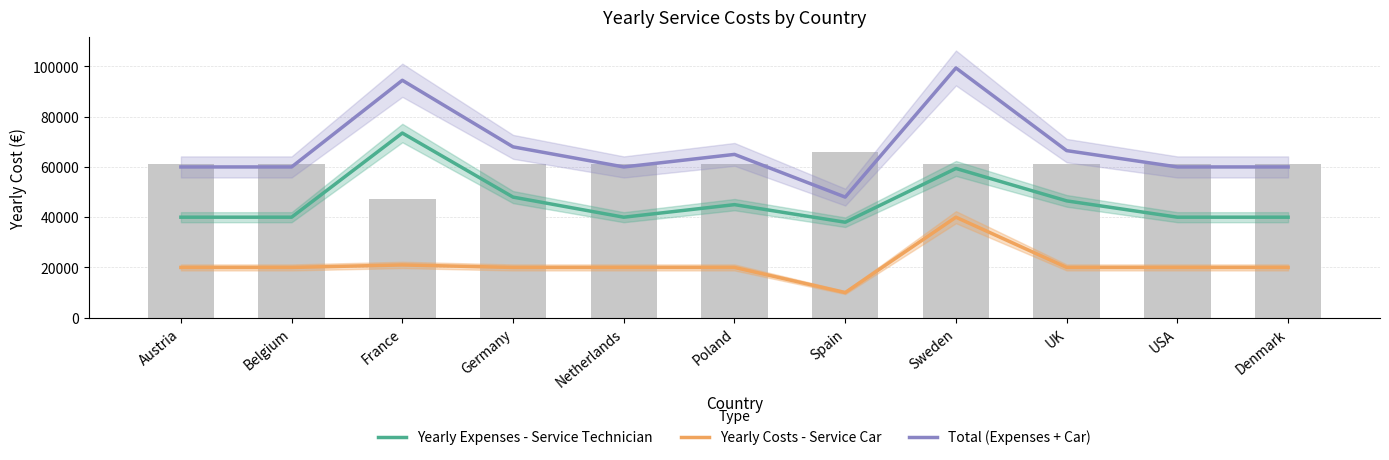

Reading right to left, list all the values displayed in this chart.

Yearly Expenses - Service Technician: 40000	40000	46500	59400	38000	45000	40000	48000	73500	40000	40000
Yearly Costs - Service Car: 20000	20000	20000	40000	10000	20000	20000	20000	21000	20000	20000
Total (Expenses + Car): 60000	60000	66500	99400	48000	65000	60000	68000	94500	60000	60000